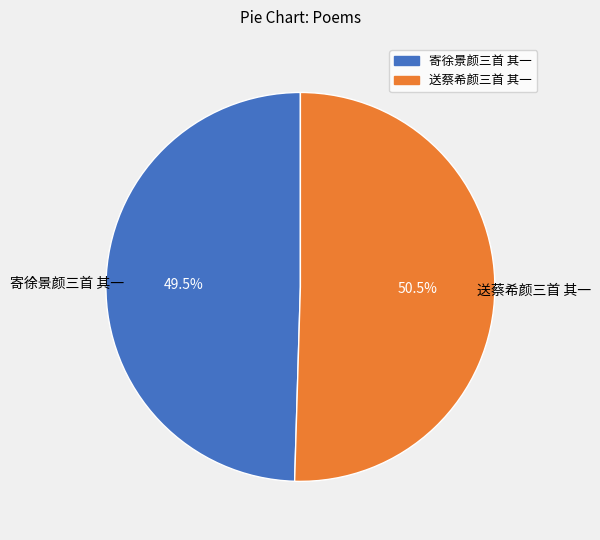

Does 送蔡希颜三首 其一 account for over 50% of the chart?

Yes